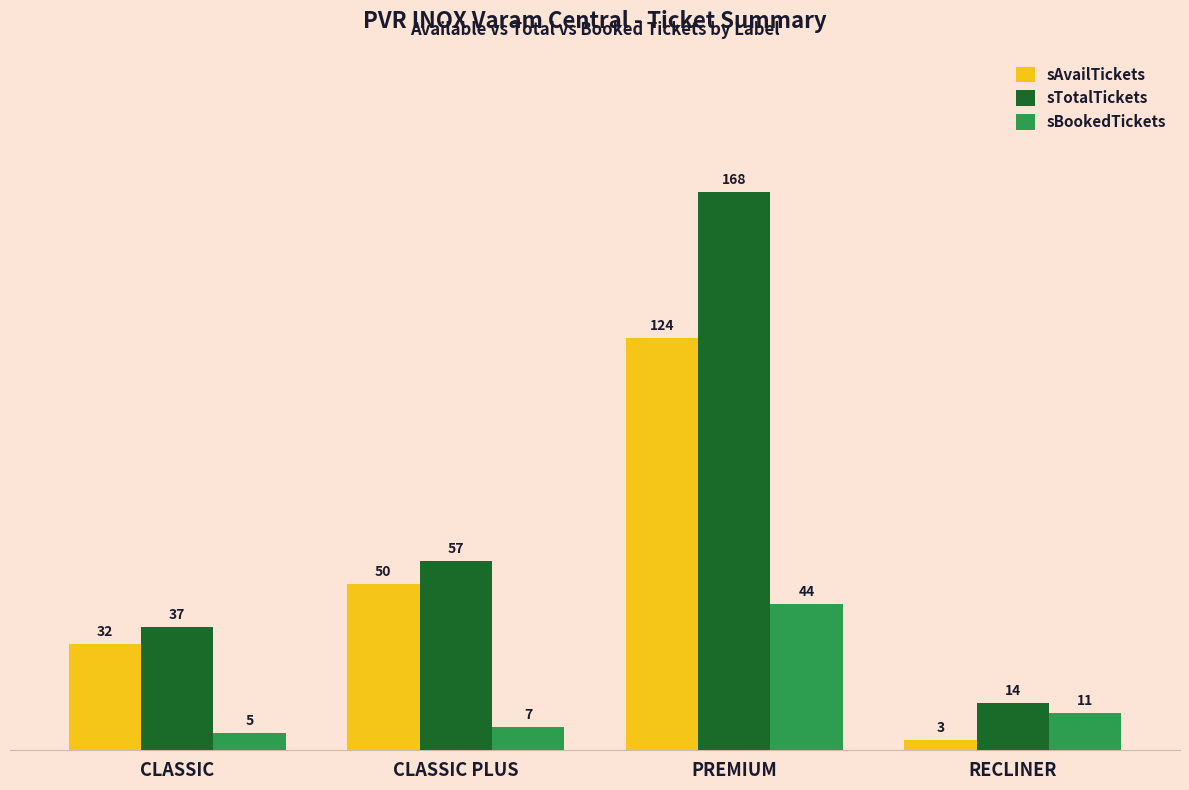

True or false: sTotalTickets has a value of 14 at RECLINER.

True